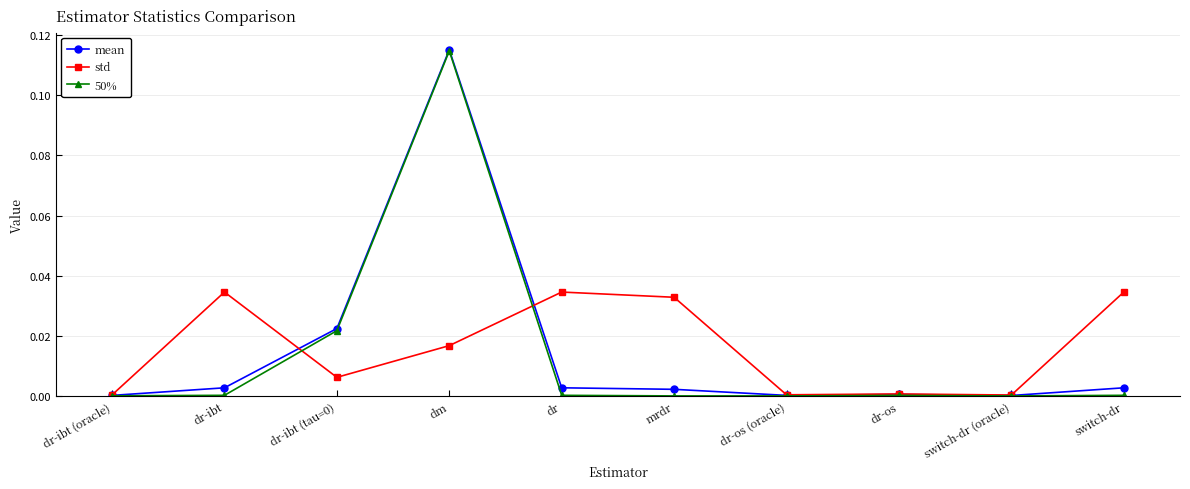

Is it true that 50% equals 0.0 at dr-ibt (oracle)?

True